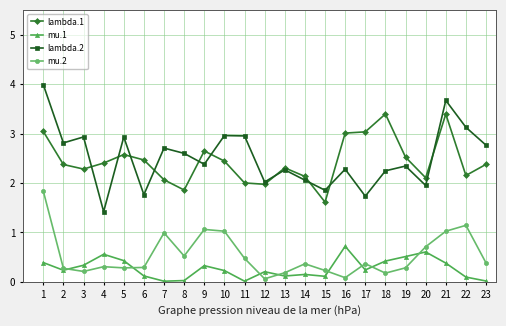

What is the difference between the maximum and minimum values in the lambda.2 series?

2.6